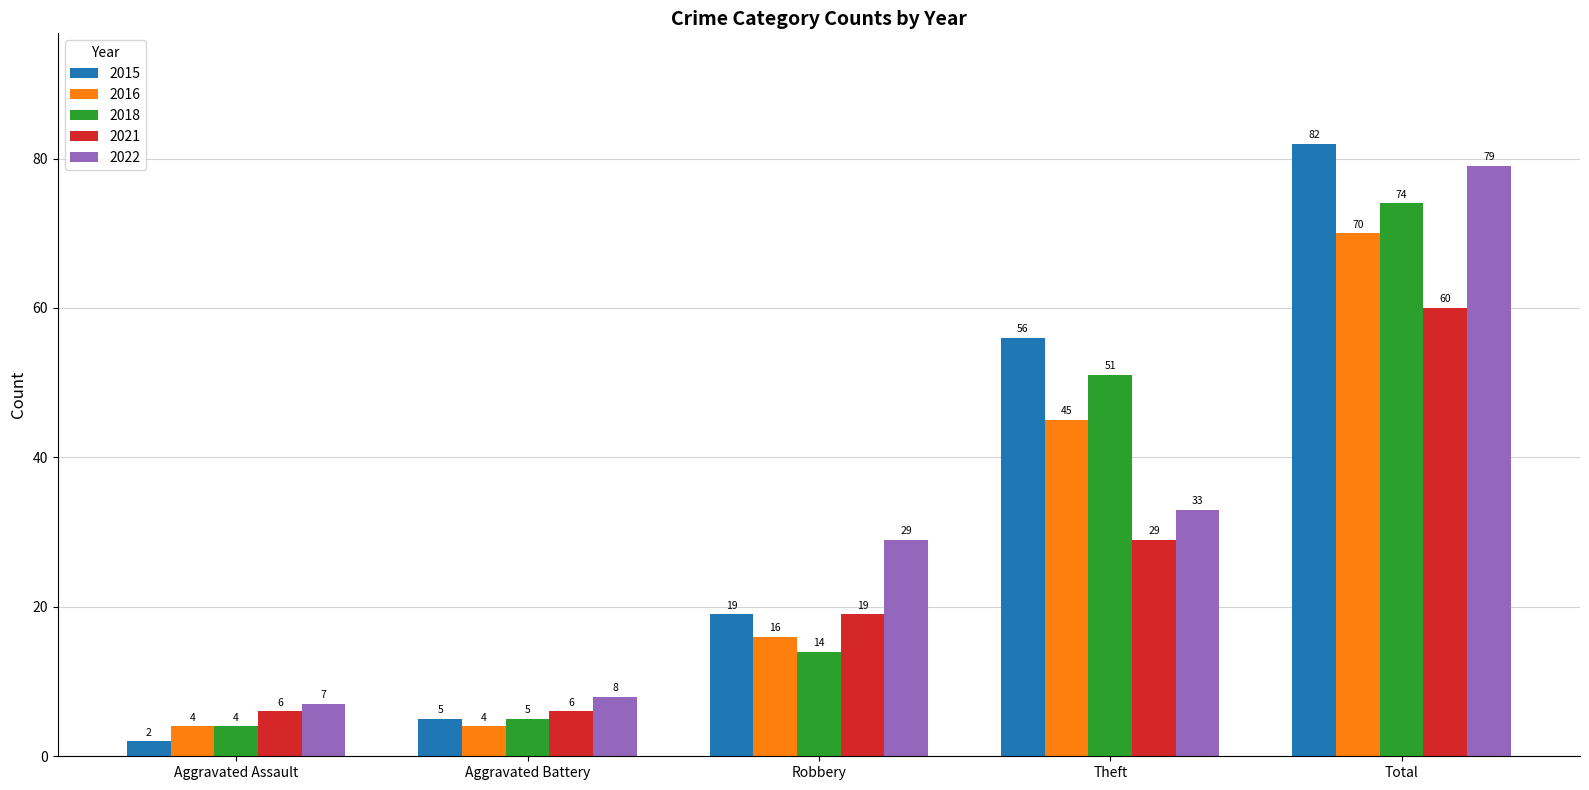

Rank the categories by 2022 value from highest to lowest.

Total, Theft, Robbery, Aggravated Battery, Aggravated Assault